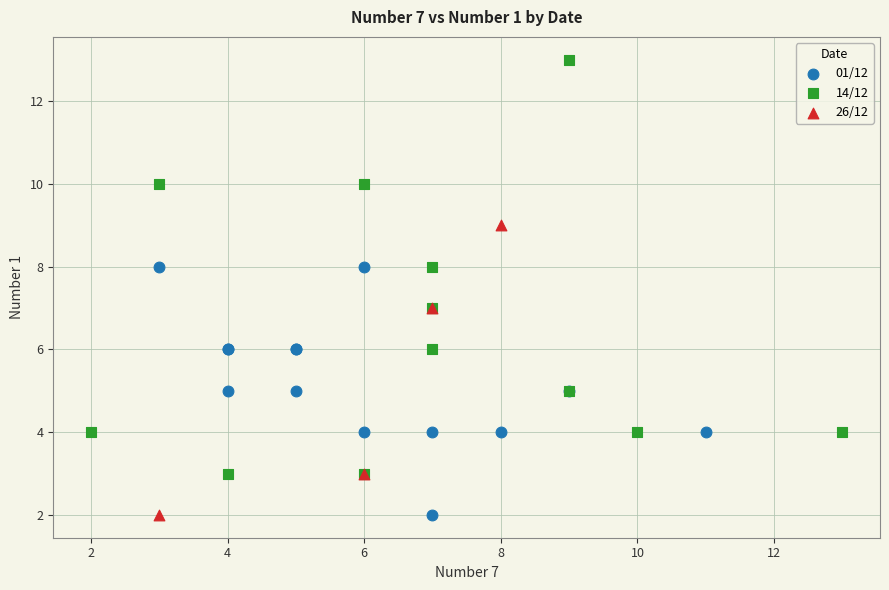

Which series has the widest spread of Y values?

14/12